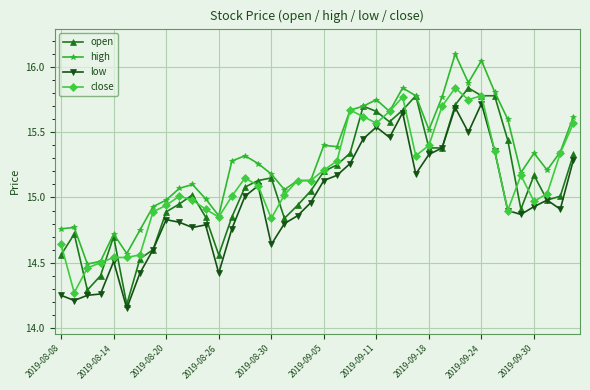

True or false: close has more than 2 points higher than both neighbors.

True